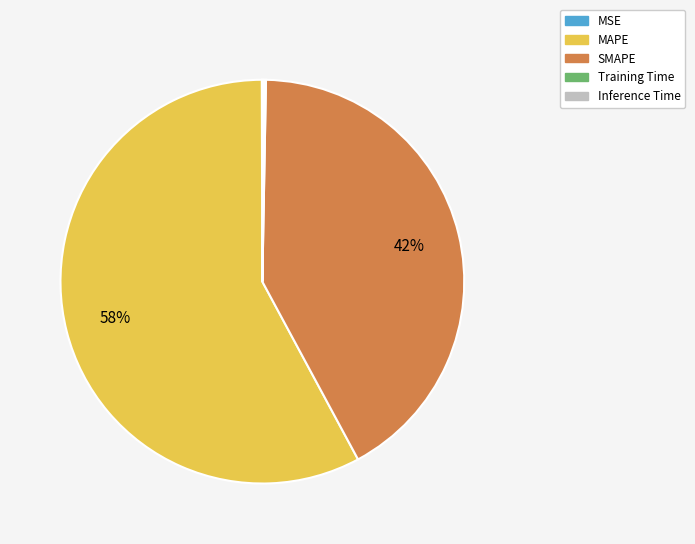

Which slice is the largest?

MAPE